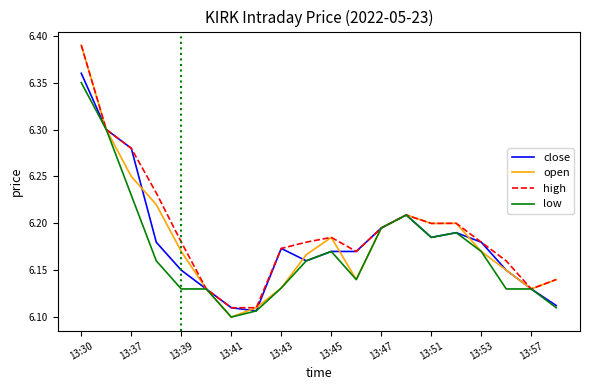

Which series has the largest range (max minus min)?

open